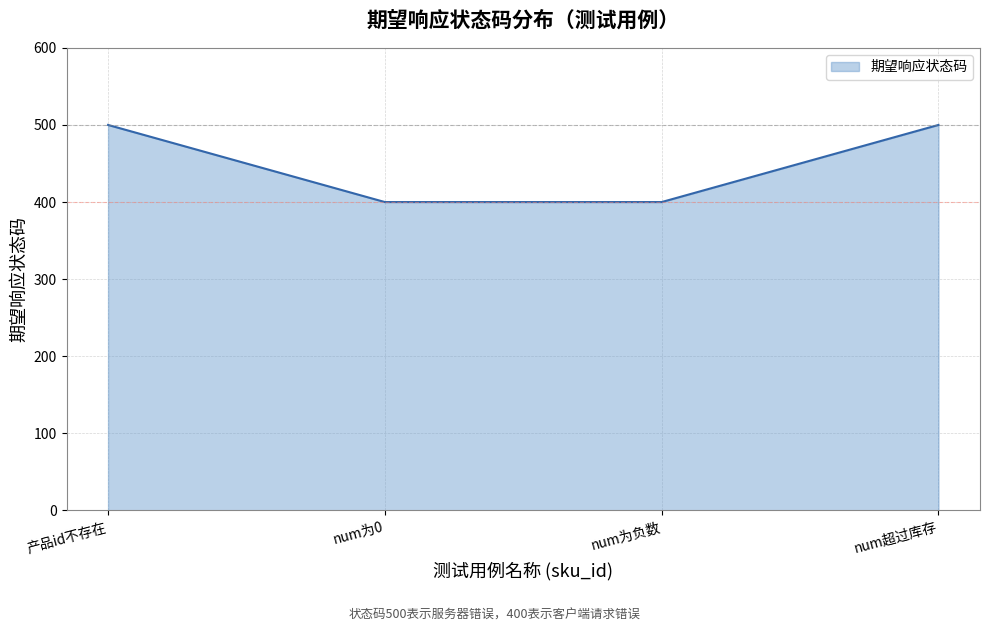

What position from the right is num超过库存?

1